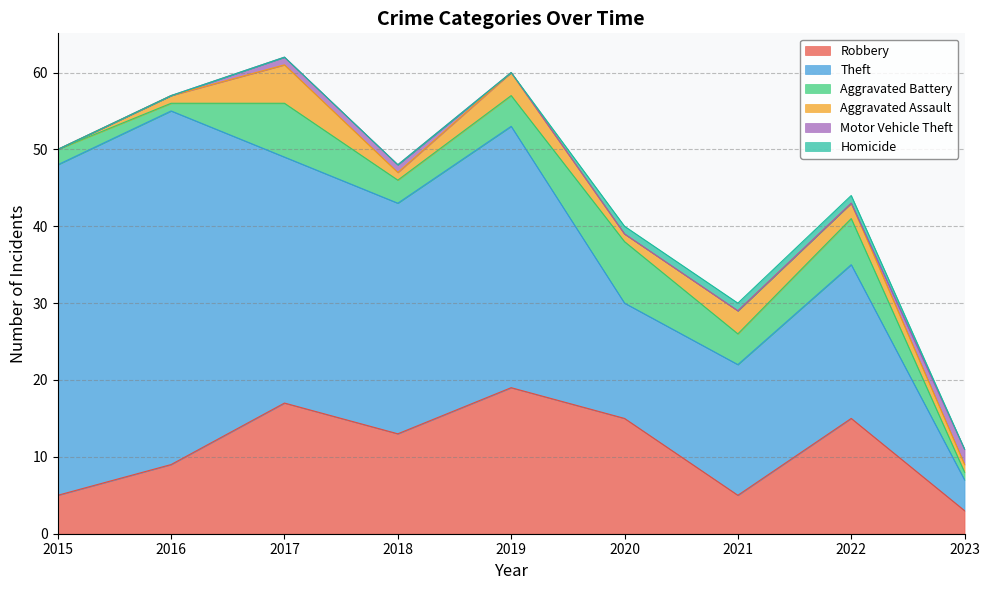

Which has a higher value, 2020 or 2016?

2020